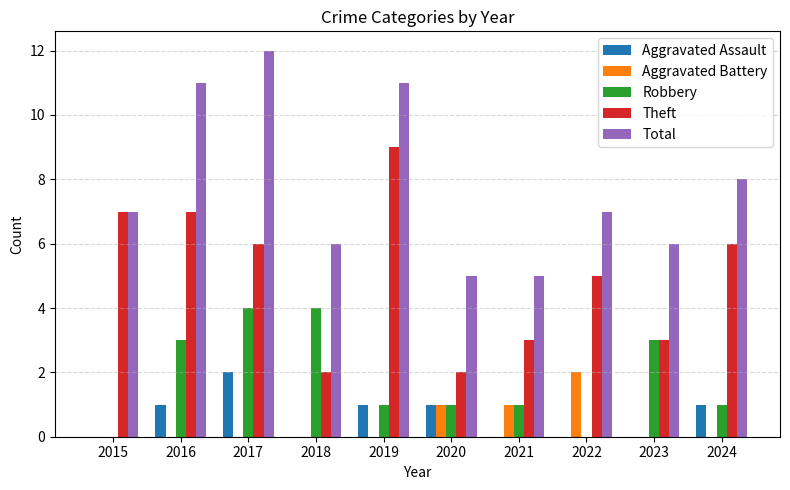

Count the Aggravated Assault values in the range 0 to 1.

9